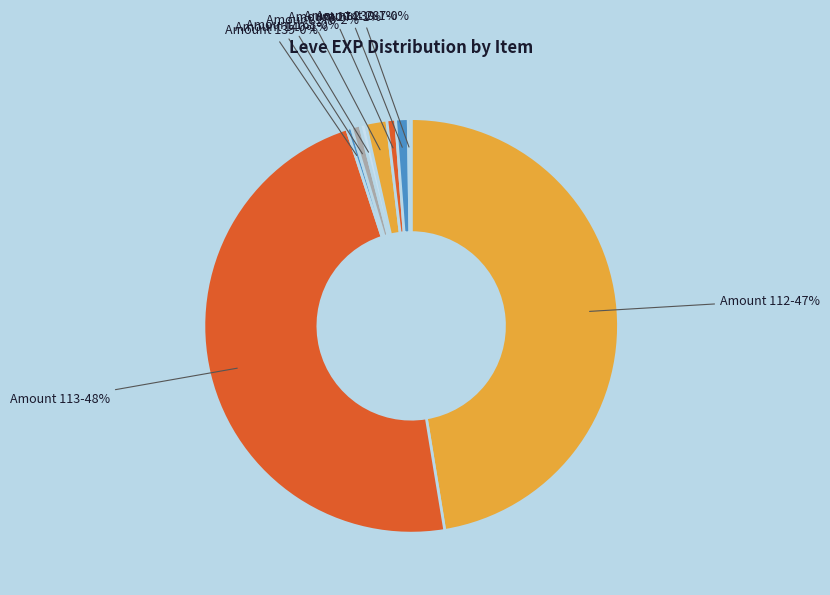

To the nearest percent, what is the average slice percentage?

11%